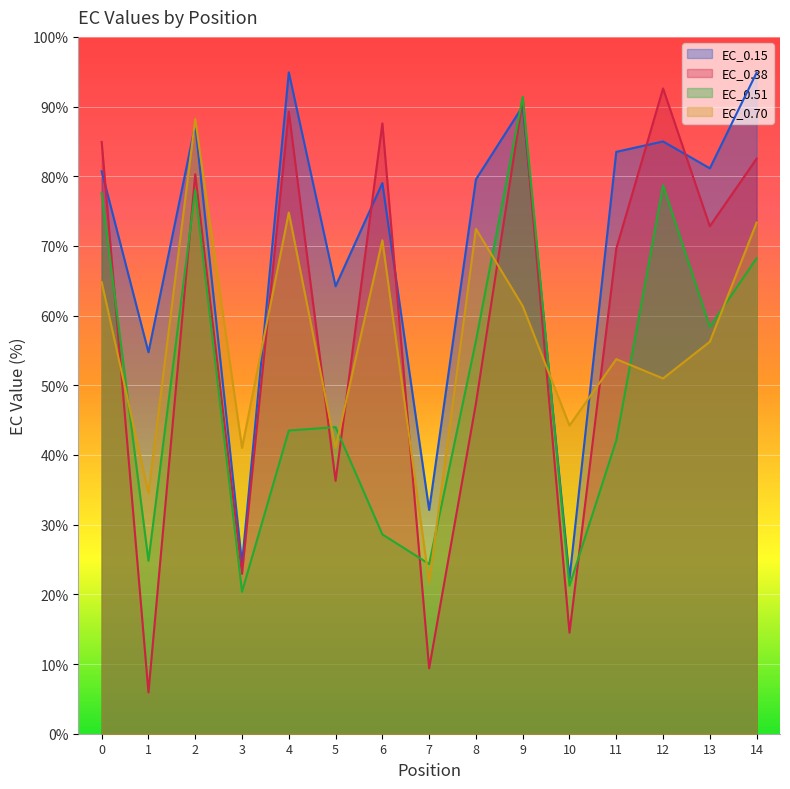

What is the smallest value displayed?

5.9